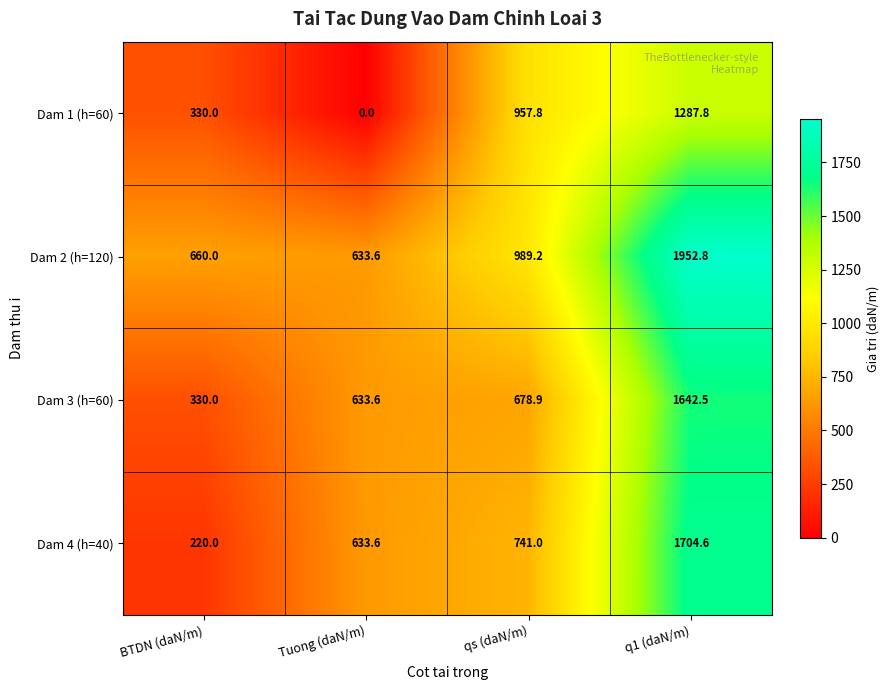

Reading left to right, transcribe all the data shown in this chart.

Dam 1 (h=60): 330.0	0.0	957.8	1287.8
Dam 2 (h=120): 660.0	633.6	989.2	1952.8
Dam 3 (h=60): 330.0	633.6	678.9	1642.5
Dam 4 (h=40): 220.0	633.6	741.0	1704.6